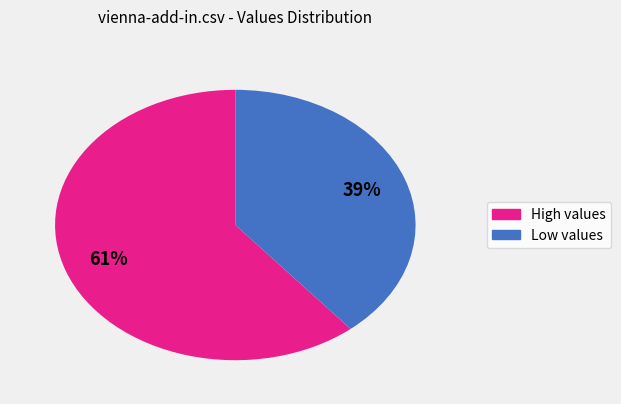

Is there a majority slice in this chart?

Yes